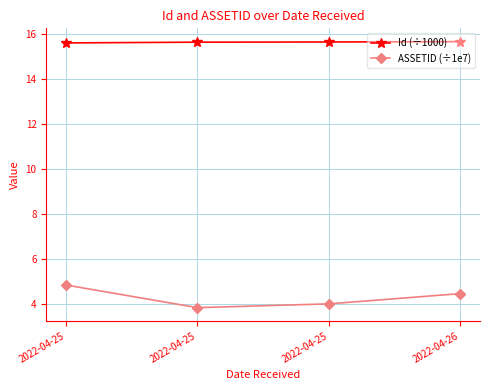

How many lines are shown in the chart?

2